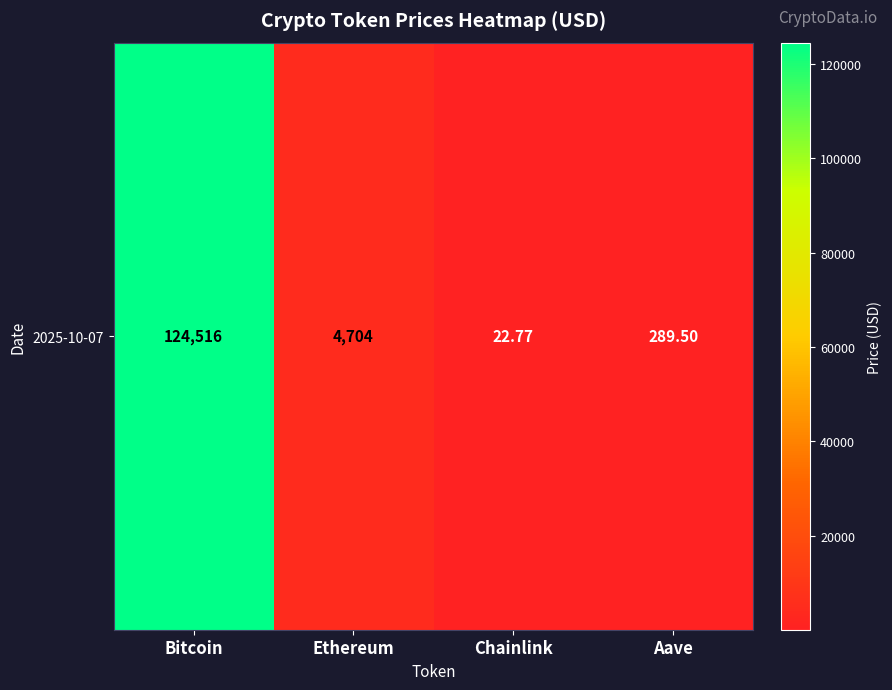

Where is the data nearest to the value 62269?

Ethereum